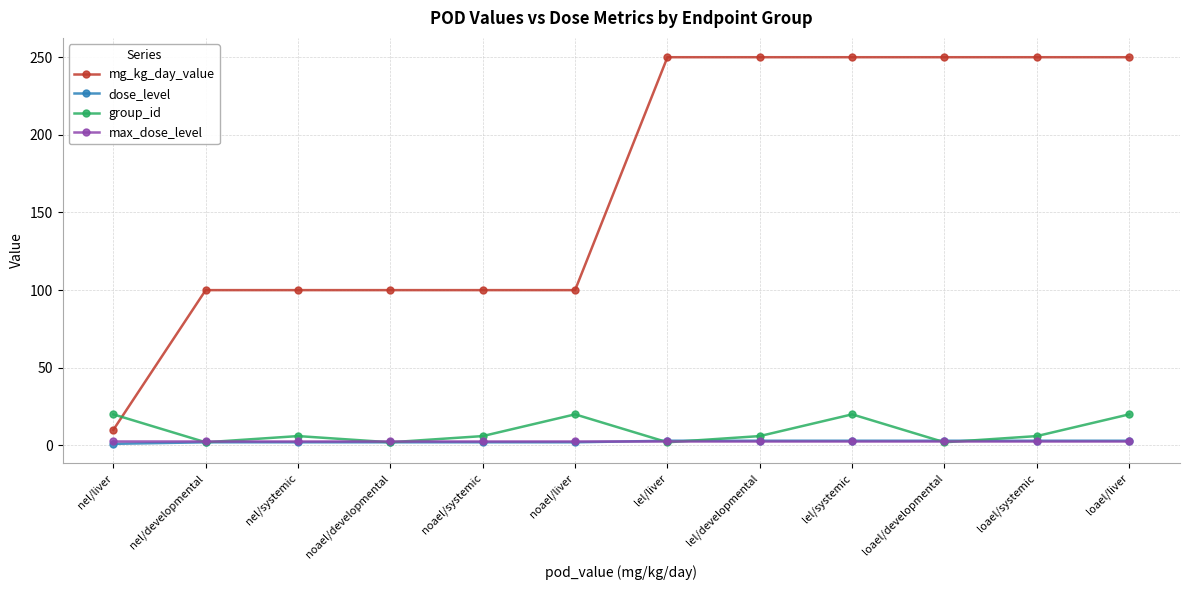

True or false: group_id has more than 1 points higher than both neighbors.

True